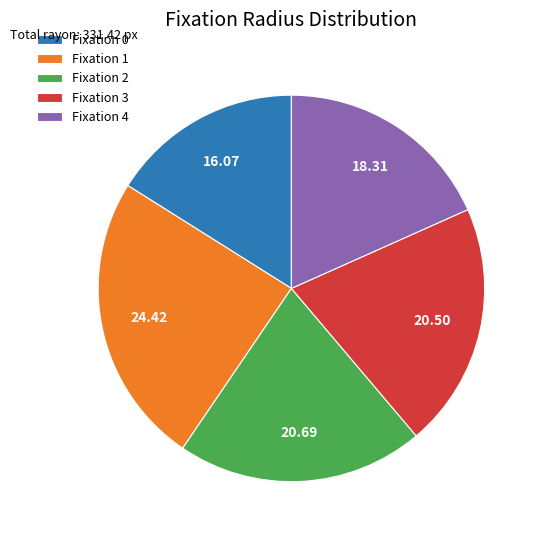

How many segments does this pie chart have?

5